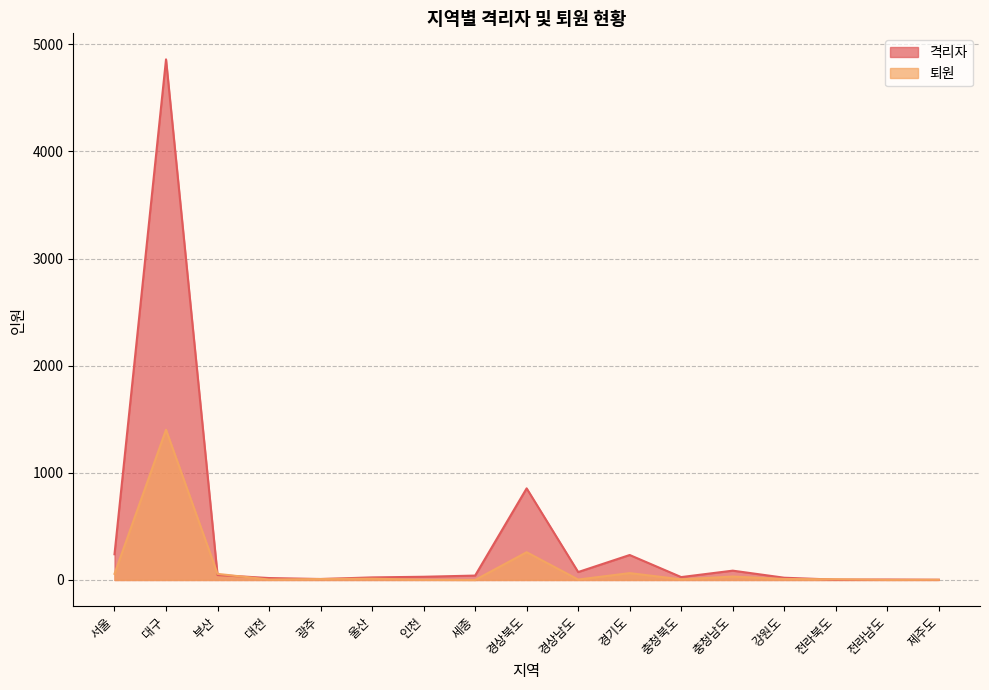

What is the sum of the 격리자 values at 서울 and 충청남도?

327